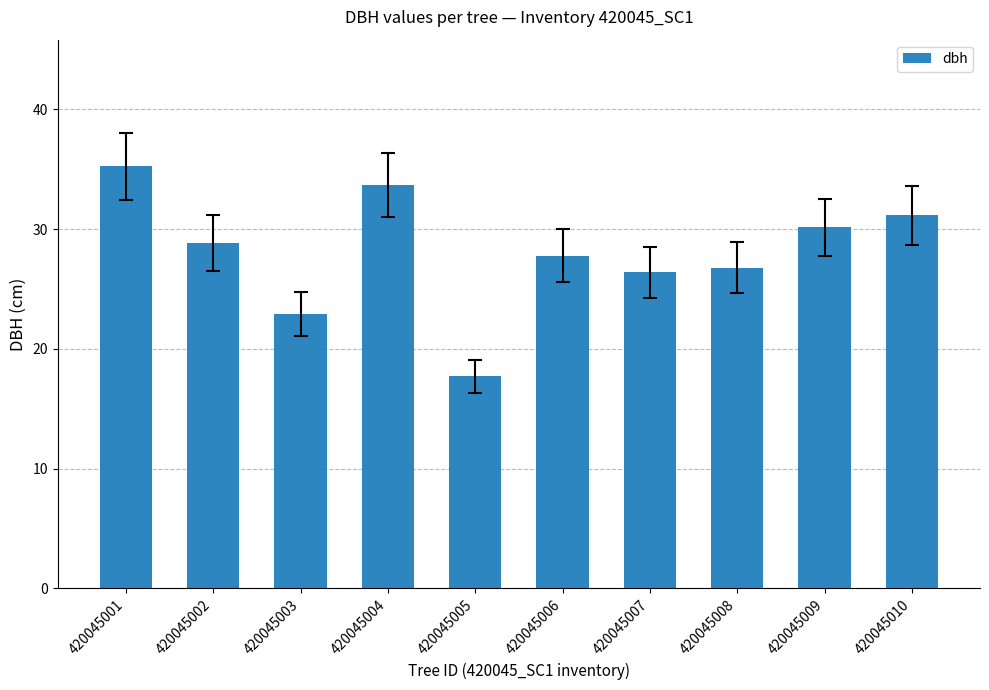

What is the change in value from 420045007 to 420045008?

+0.4